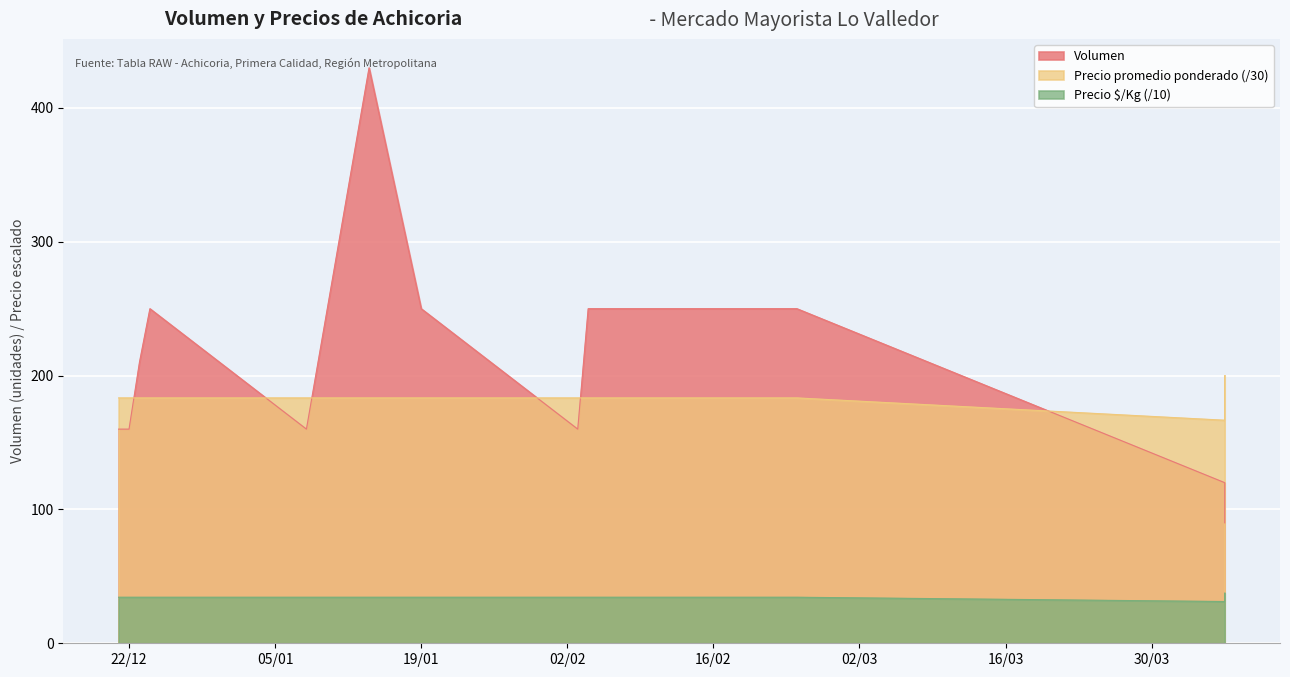

Does the chart display data point markers on the line(s)?

No